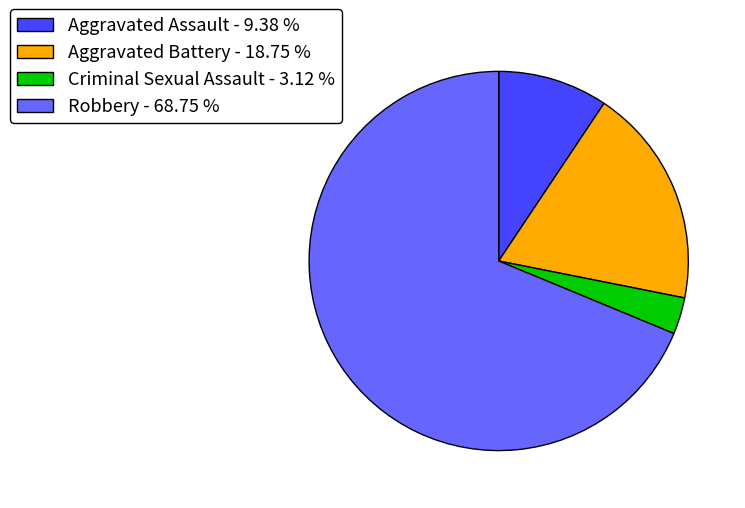

How many slices are in this pie chart?

4